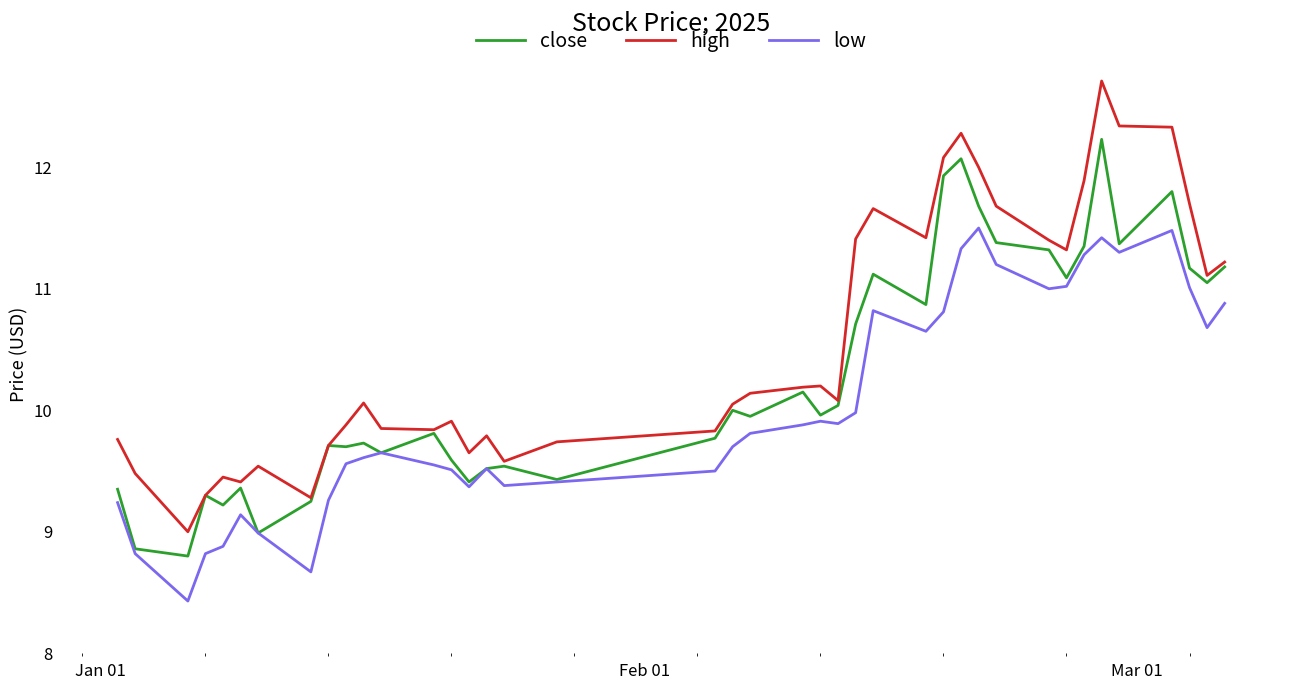

What is the minimum value for close?

8.8